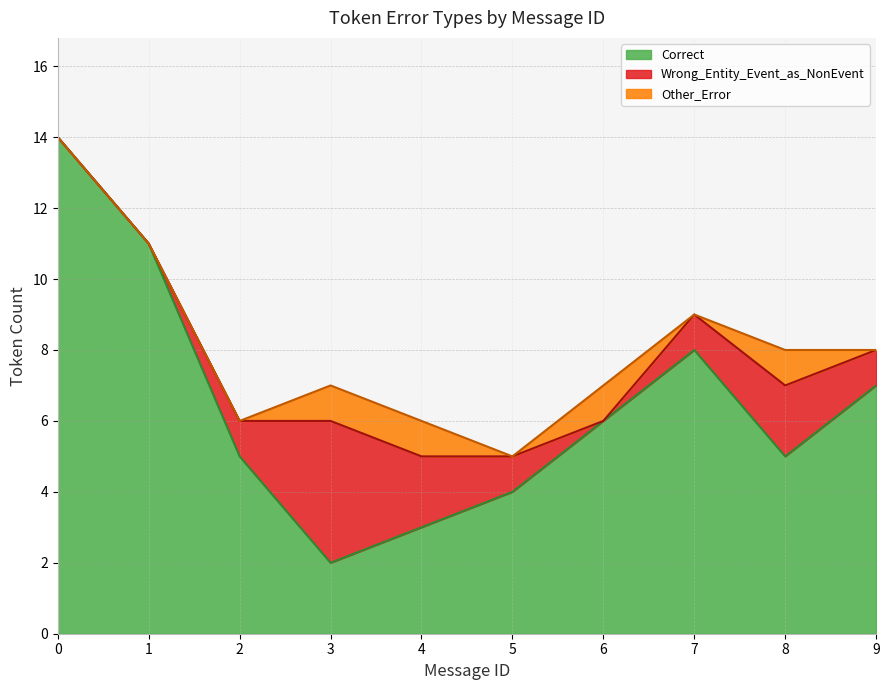

Which series has the widest spread of values?

Correct